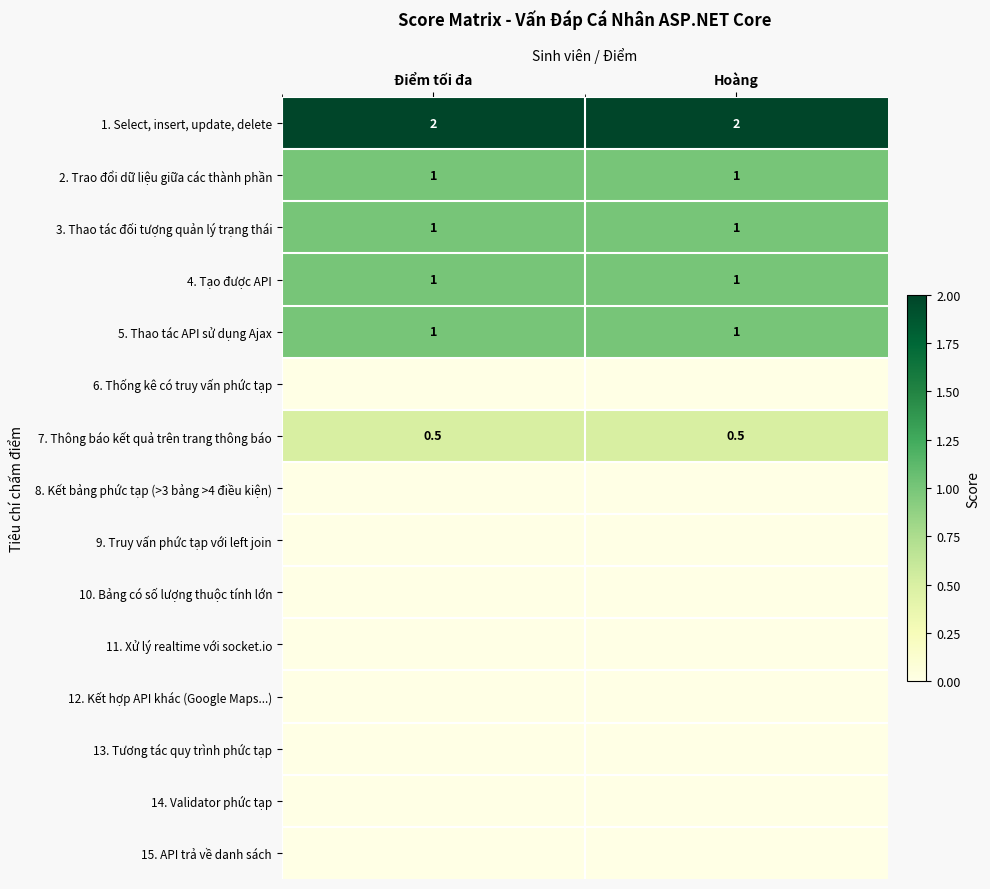

What is the lowest value of the 5. Thao tác API sử dụng Ajax series?

1.0